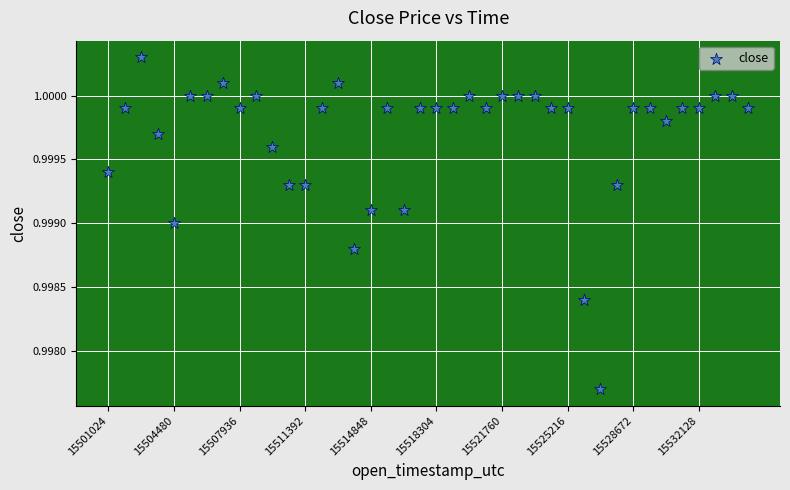

What is the range of X values (max minus min)?

3369600.0